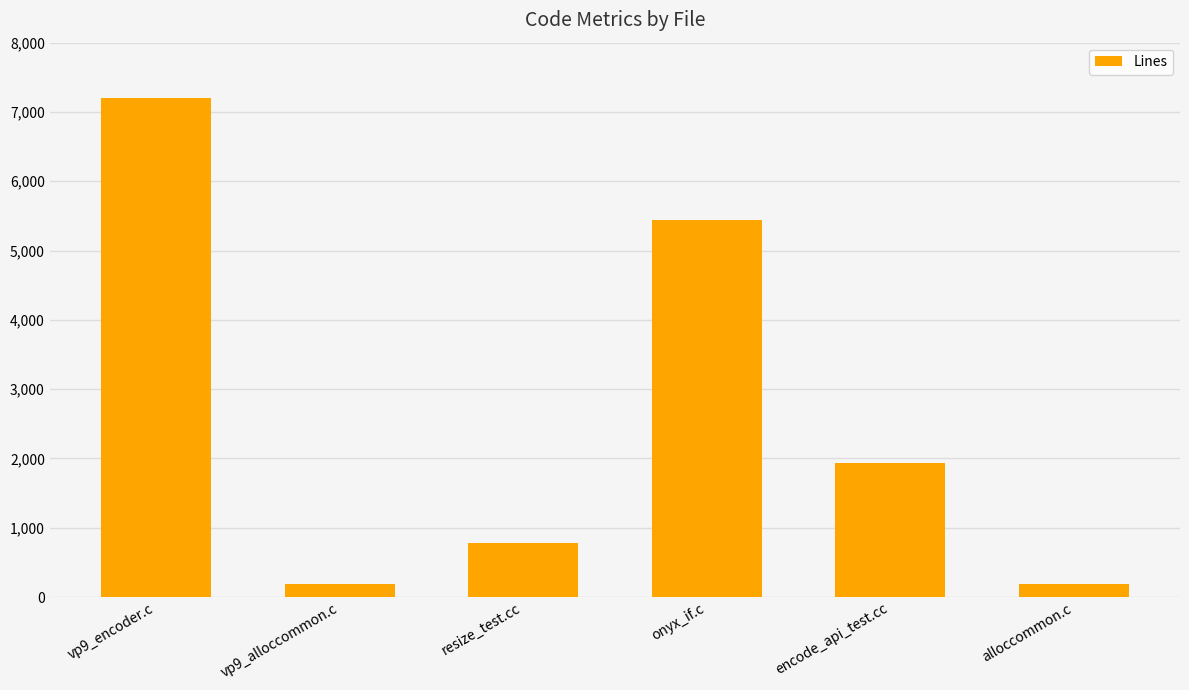

Where is the data nearest to the value 3691?

onyx_if.c